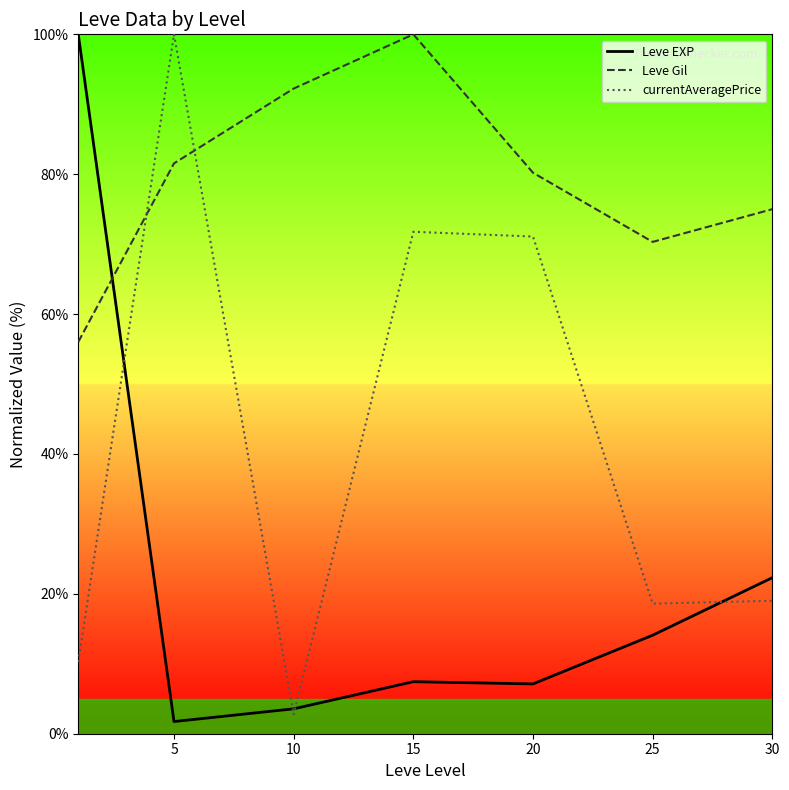

Which label corresponds to the smallest value in the chart?

5